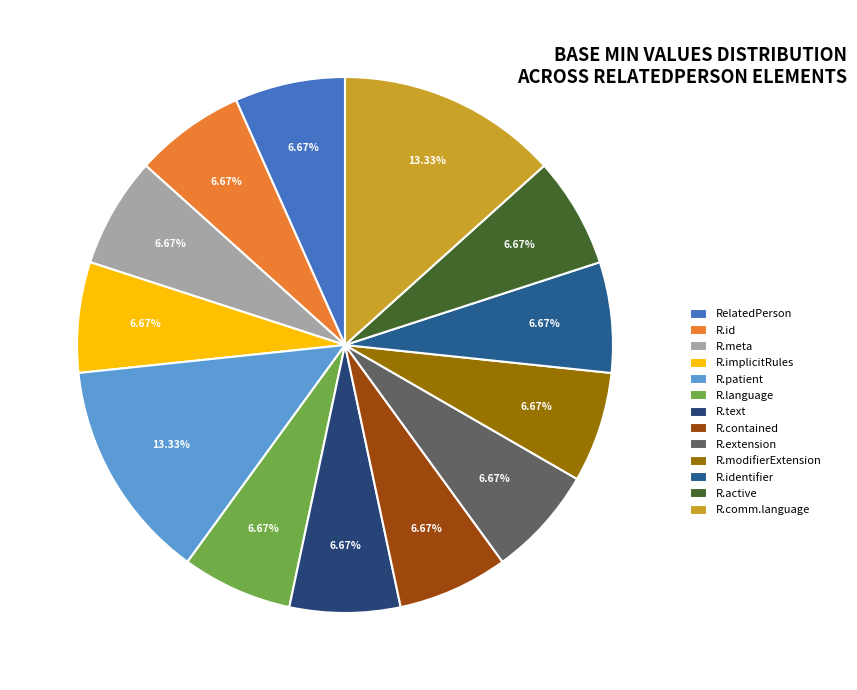

Count the number of slices in the pie.

13